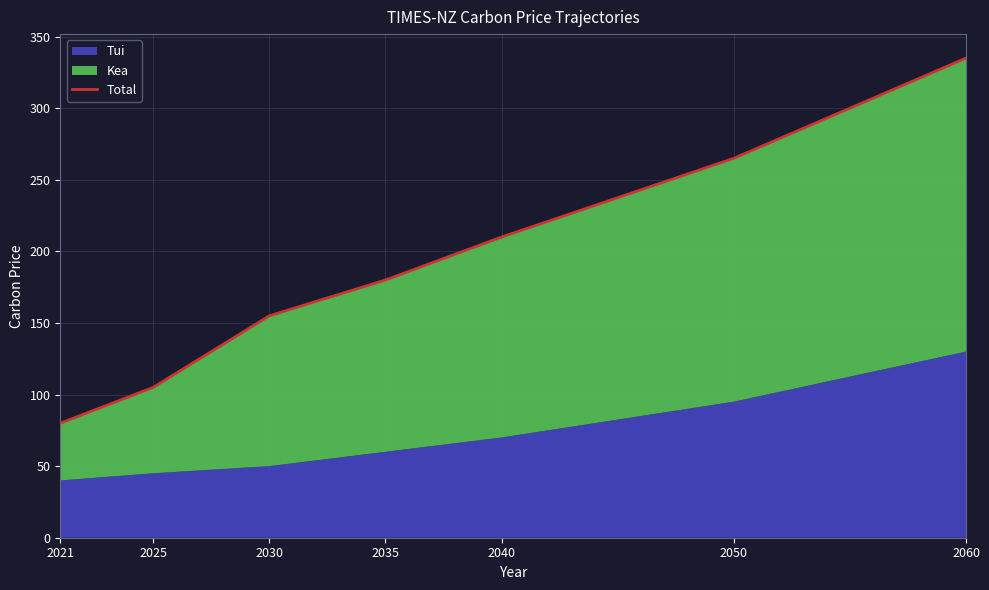

The value at 2030 is 155. True or false?

True